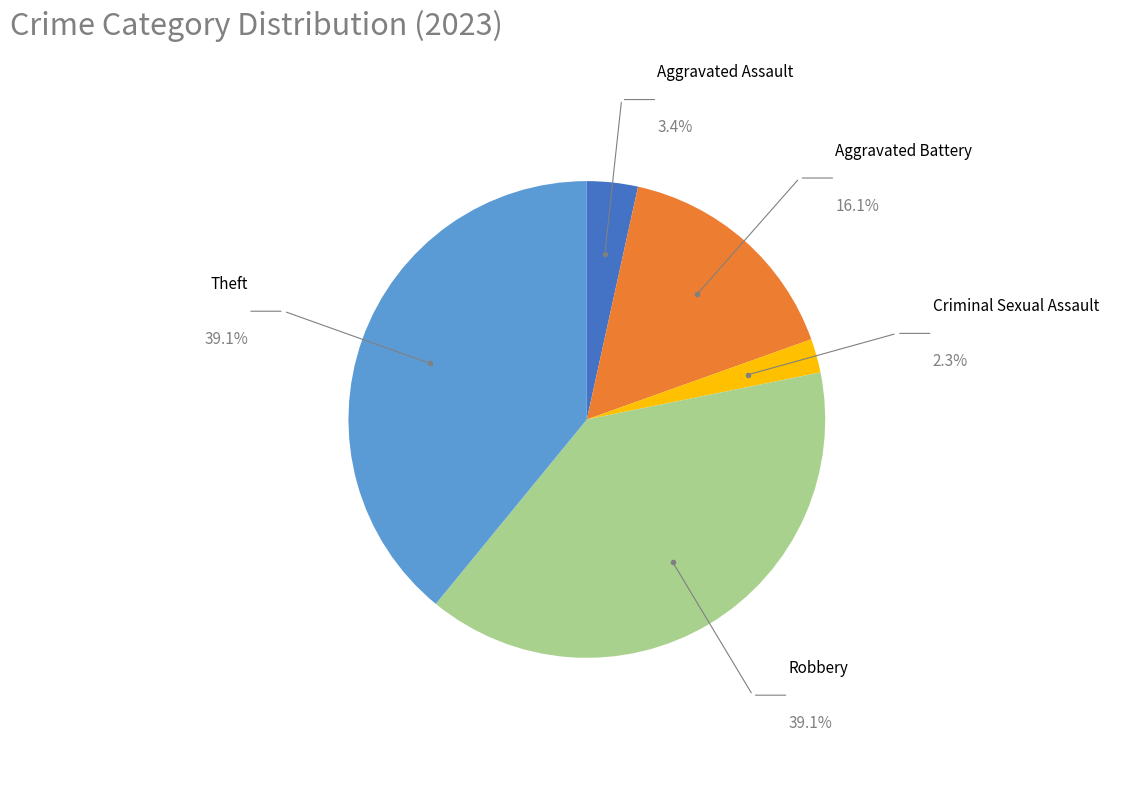

Approximately how many times larger is the value at Aggravated Battery compared to Theft?

0.4